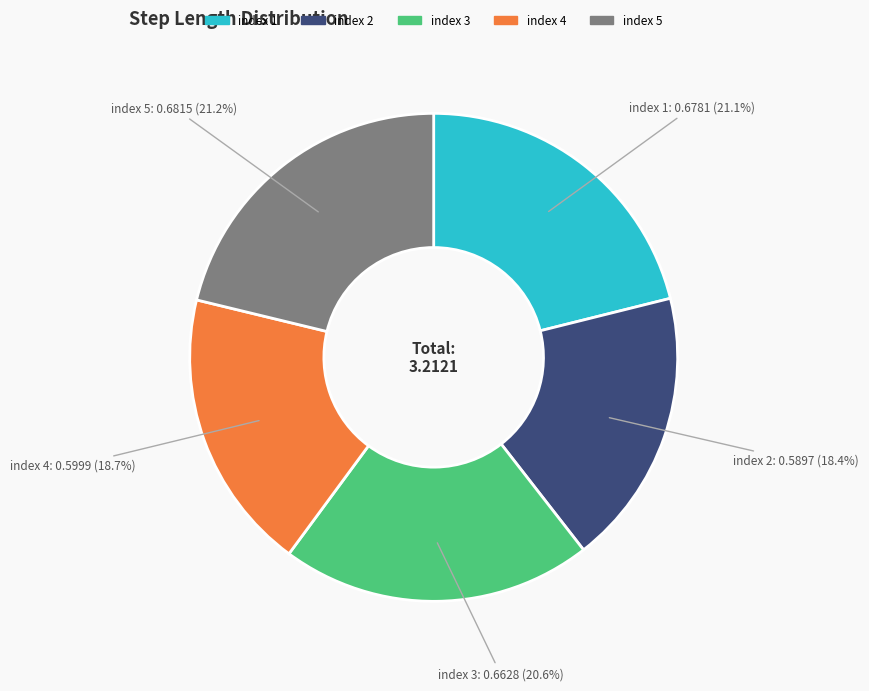

Combined, what portion of the pie is index 4 and index 3?

39.3%